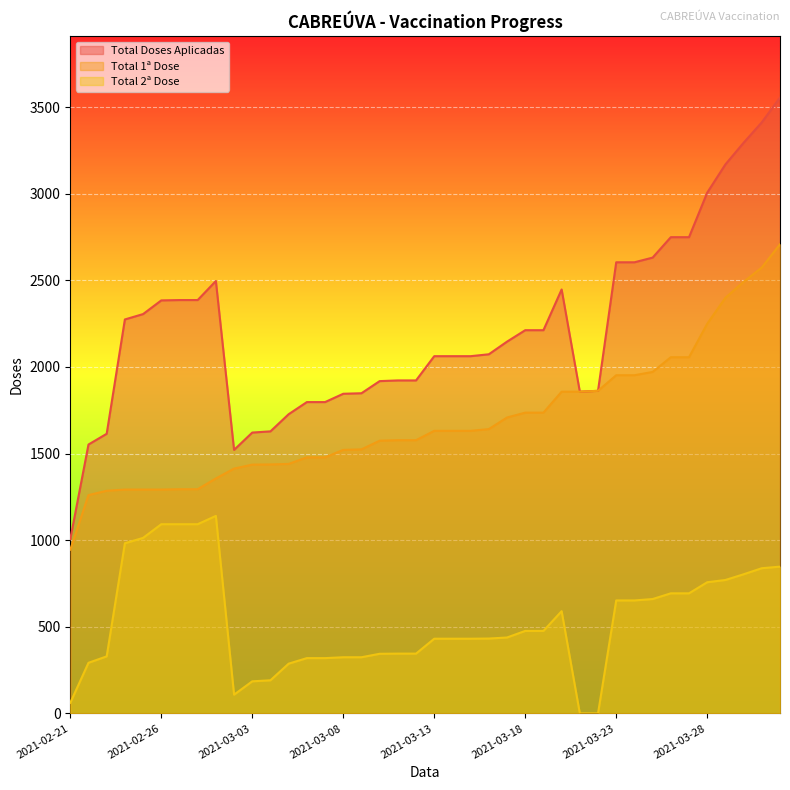

What is the average value of the Total 2ª Dose series?

531